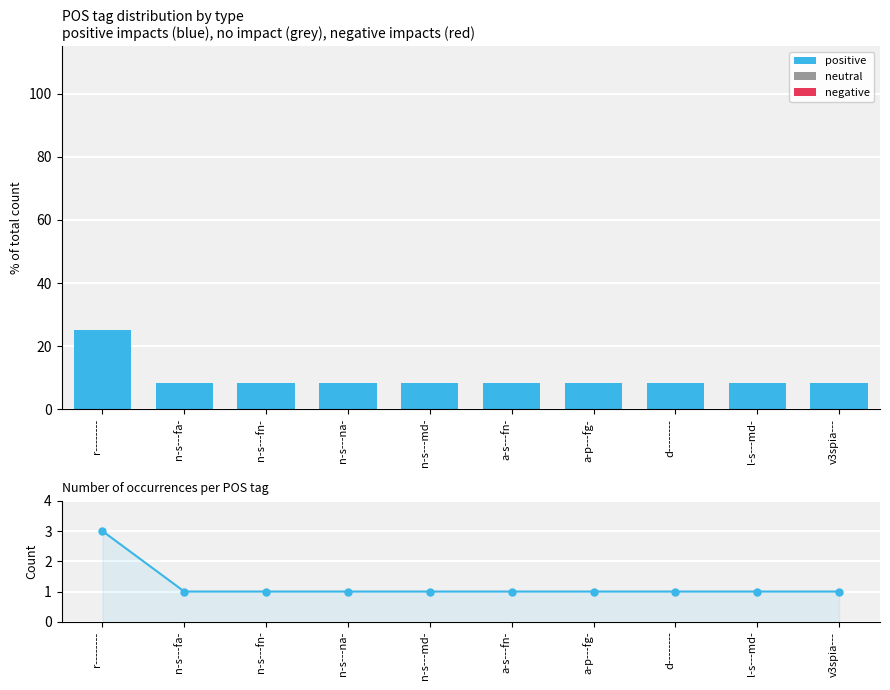

The positive series shows 8.3 at l-s---md-. True or false?

True